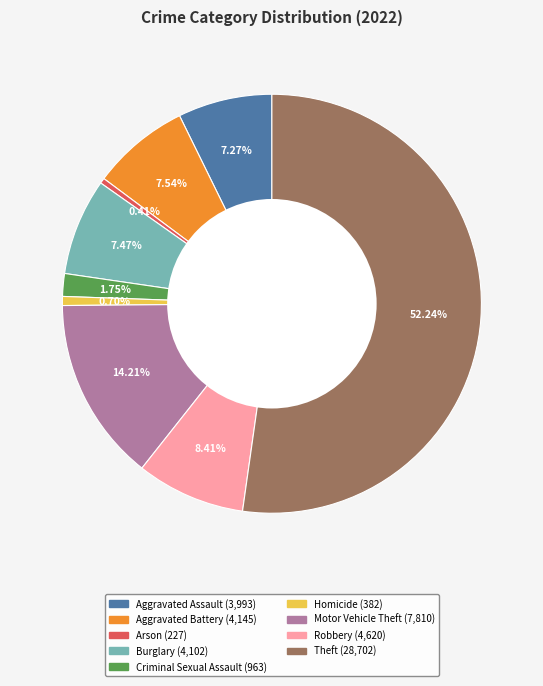

What percentage is NOT represented by Burglary?

92.5%